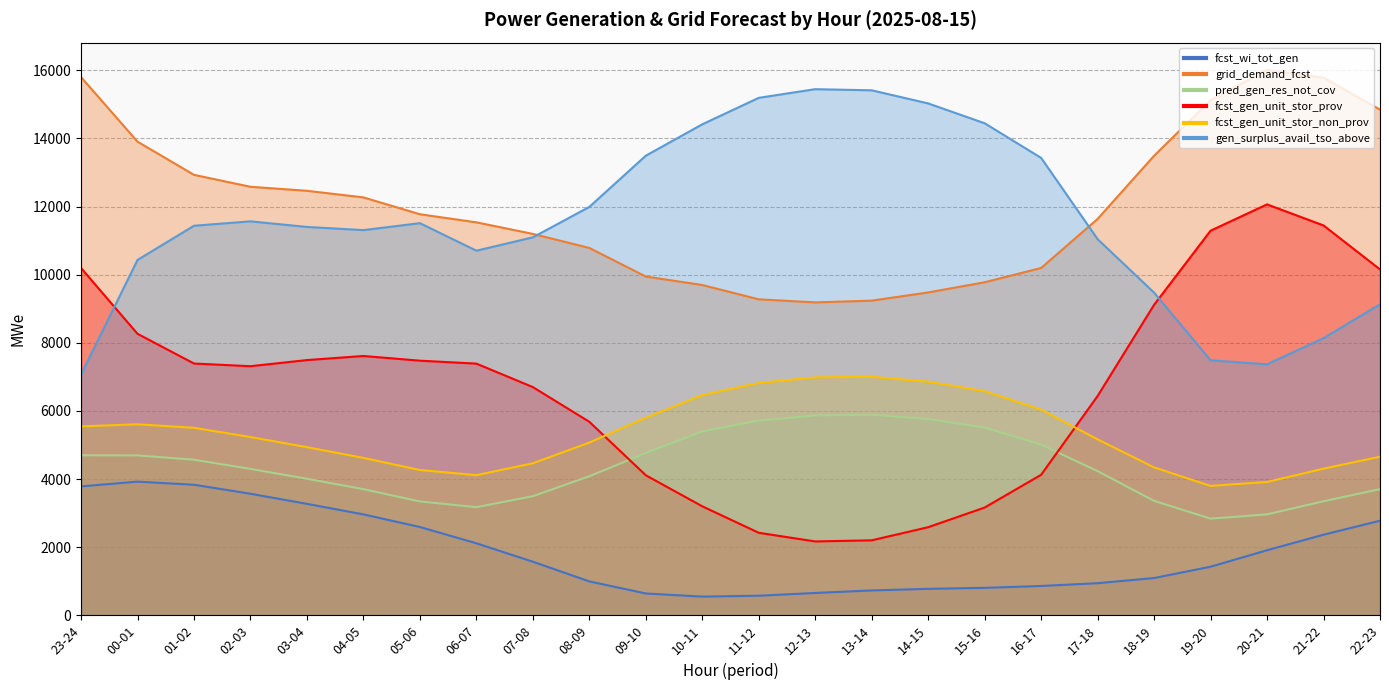

At which category does pred_gen_res_not_cov reach its first local peak?

13-14